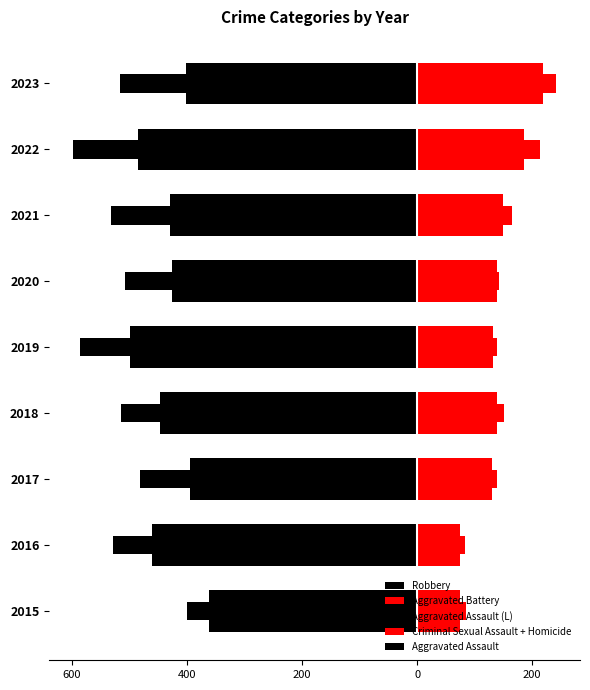

Reading left to right, transcribe all the data shown in this chart.

Robbery: -361	-460	-394	-447	-499	-425	-429	-485	-401
Aggravated Battery: 74	74	130	139	131	138	150	186	219
Aggravated Assault (L): -39	-68	-88	-68	-87	-83	-102	-112	-115
Criminal Sexual Assault + Homicide: 11	9	8	12	8	5	15	27	22
Aggravated Assault: -39	-68	-88	-68	-87	-83	-102	-112	-115